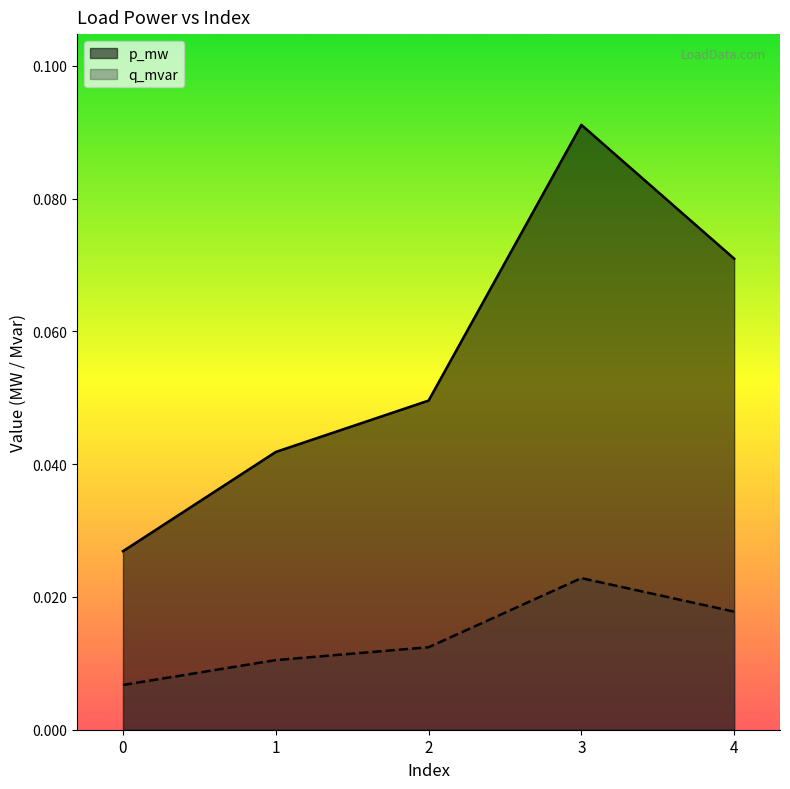

Is the value of p_mw at 2 greater than the value of q_mvar at 1?

Yes